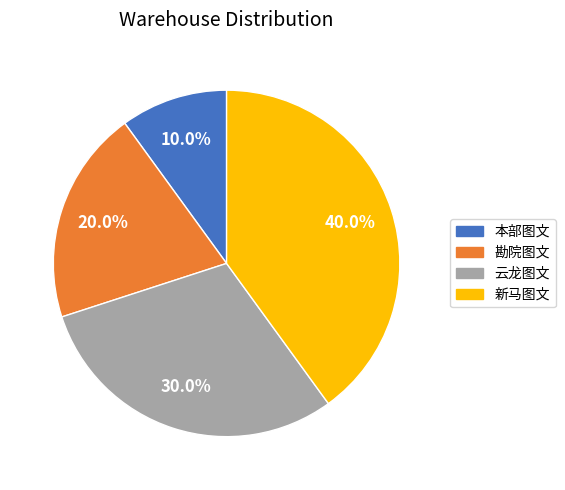

To the nearest percent, what is the difference between the largest and smallest slice percentages?

30%